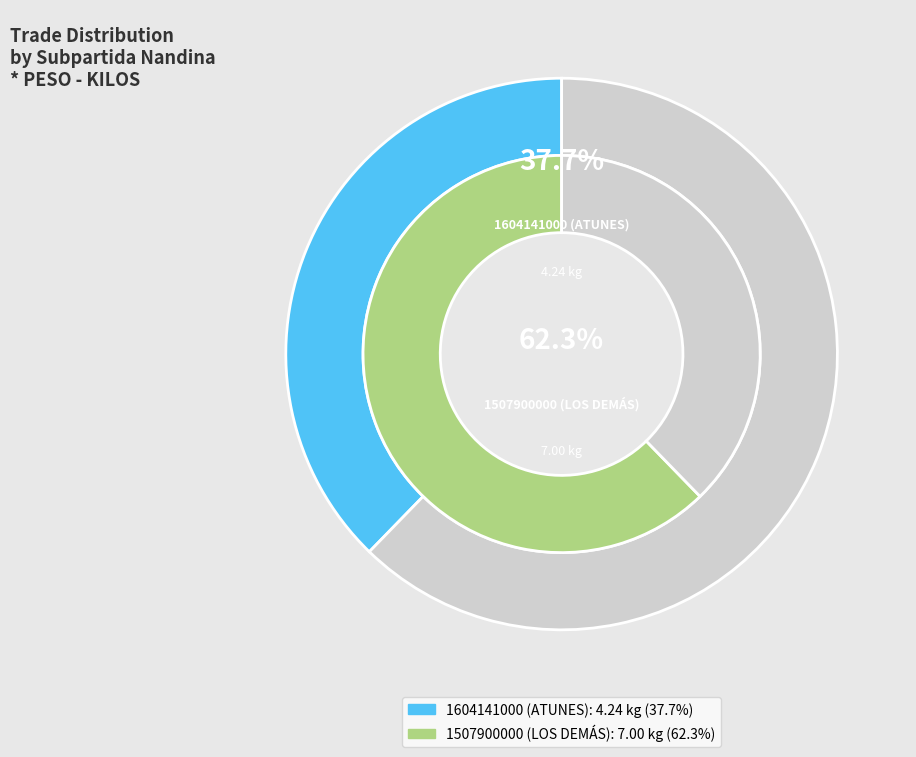

To the nearest percent, what portion does 1507900000 (LOS DEMÁS) represent?

62%